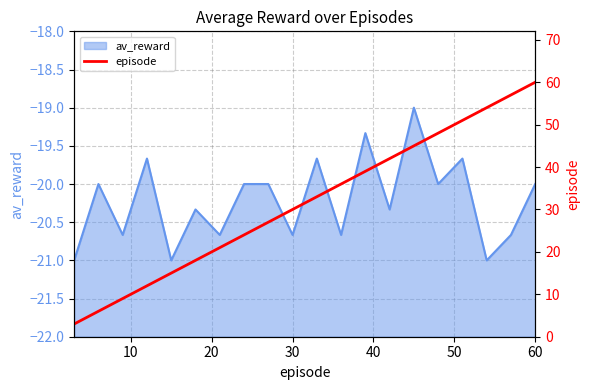

What is the greatest value displayed?

60